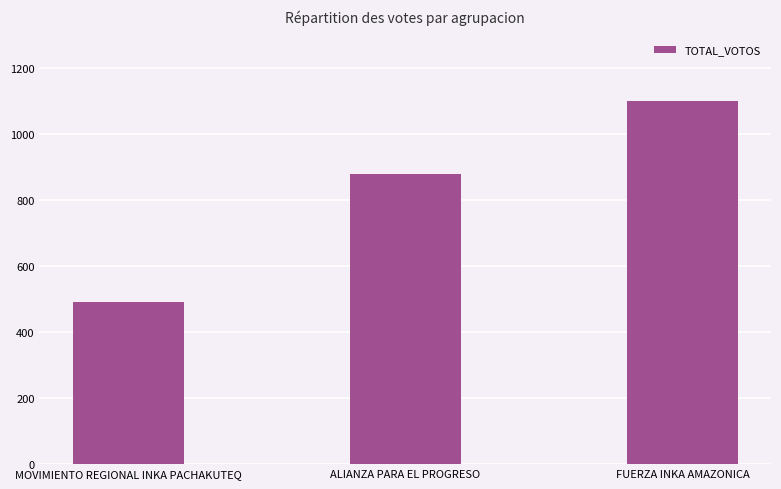

What is the sum of all values?

2473